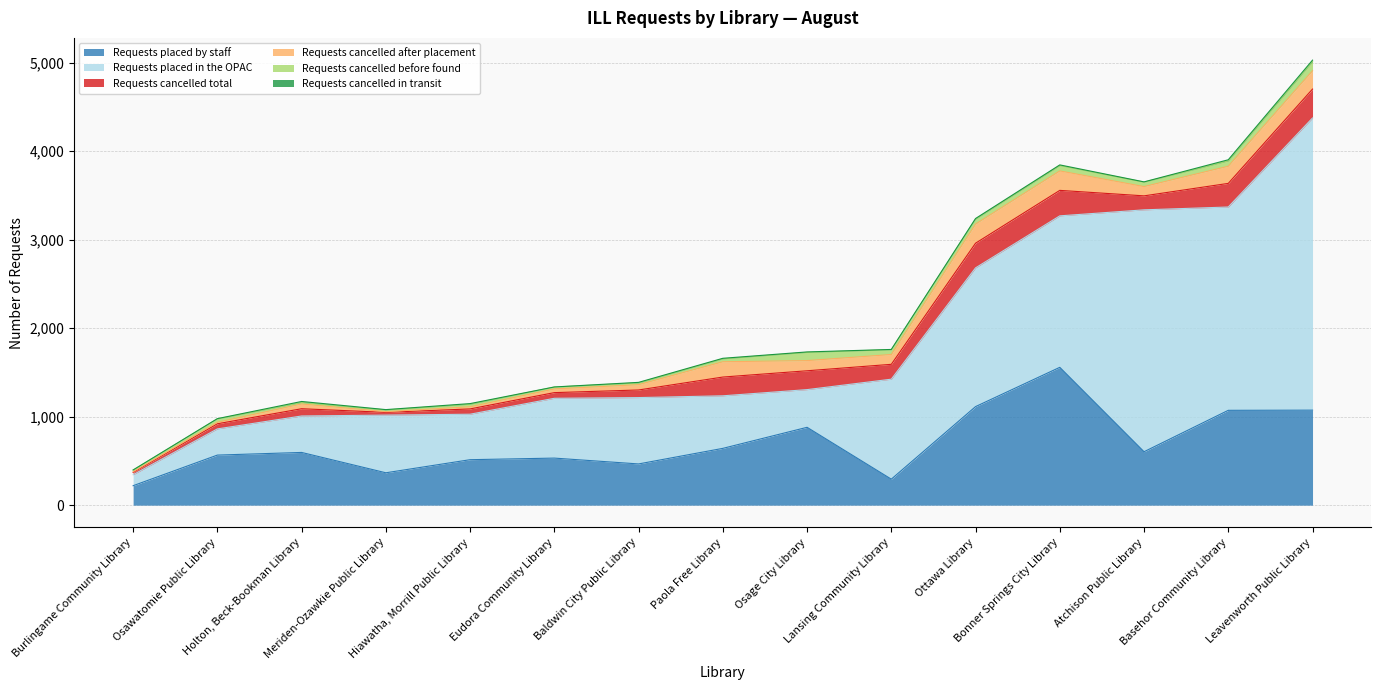

How many categories are shown in the chart?

15